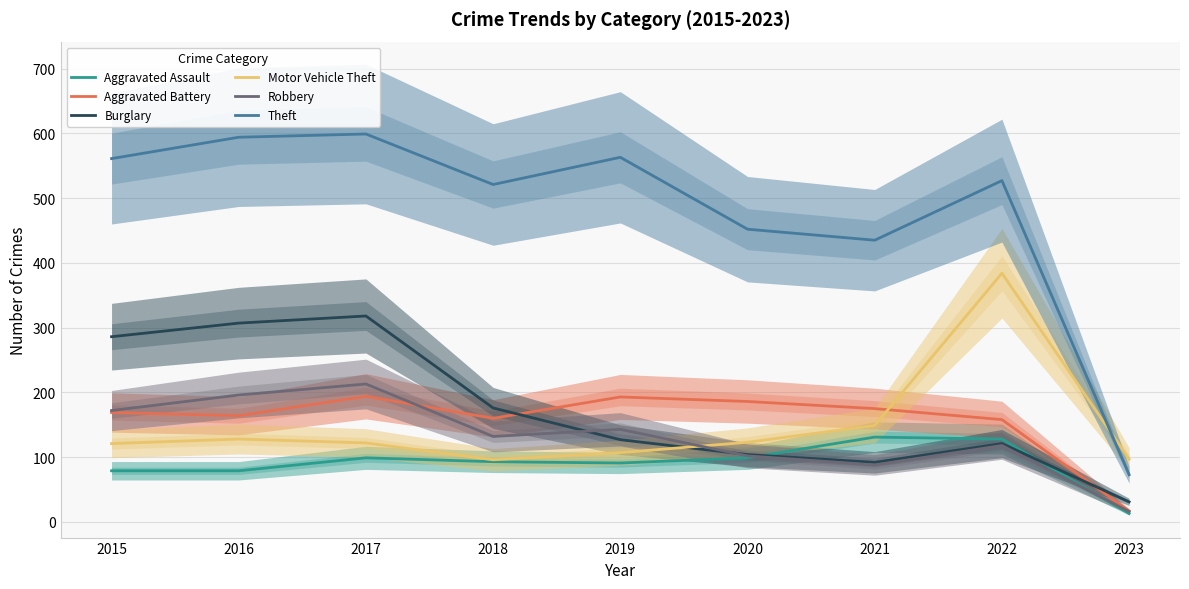

True or false: Theft and Aggravated Assault intersect in this chart.

False